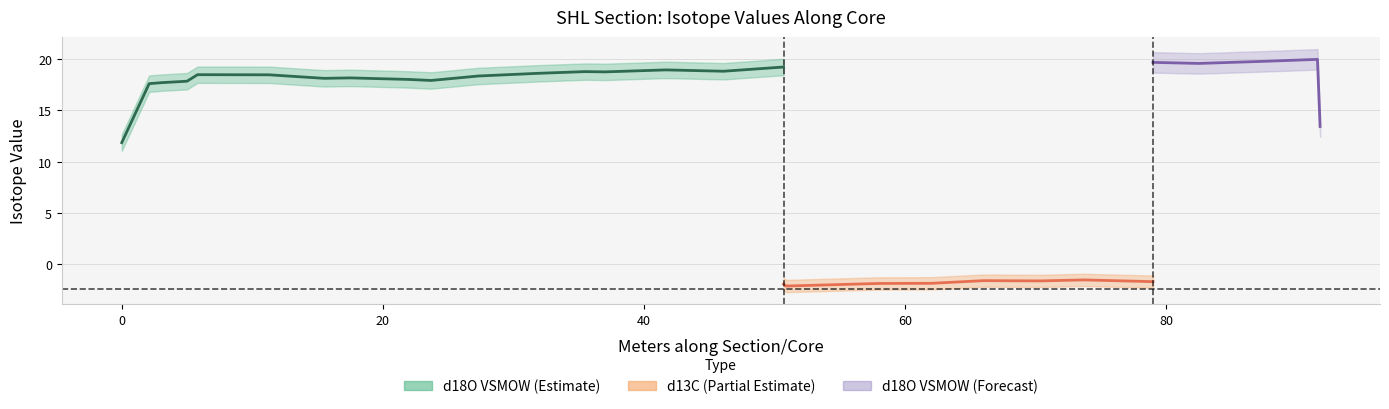

True or false: d18O_VSMOW and d13C intersect in this chart.

False